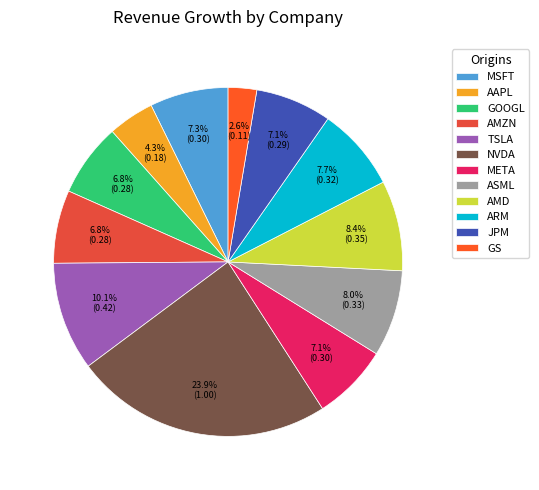

Which category has the smallest portion of the pie?

GS